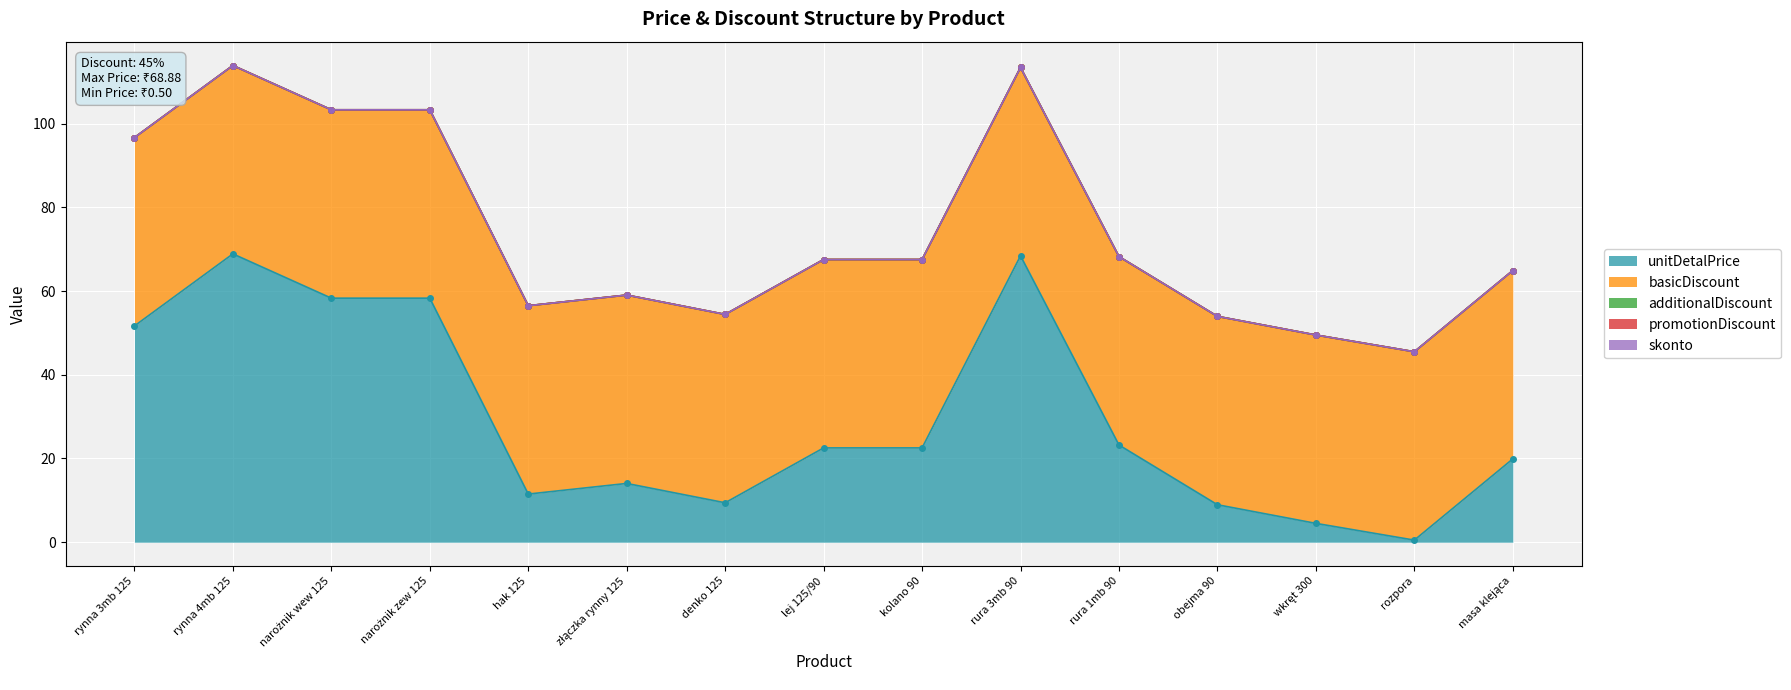

At which category is the sum across all series the highest?

rynna 4mb 125